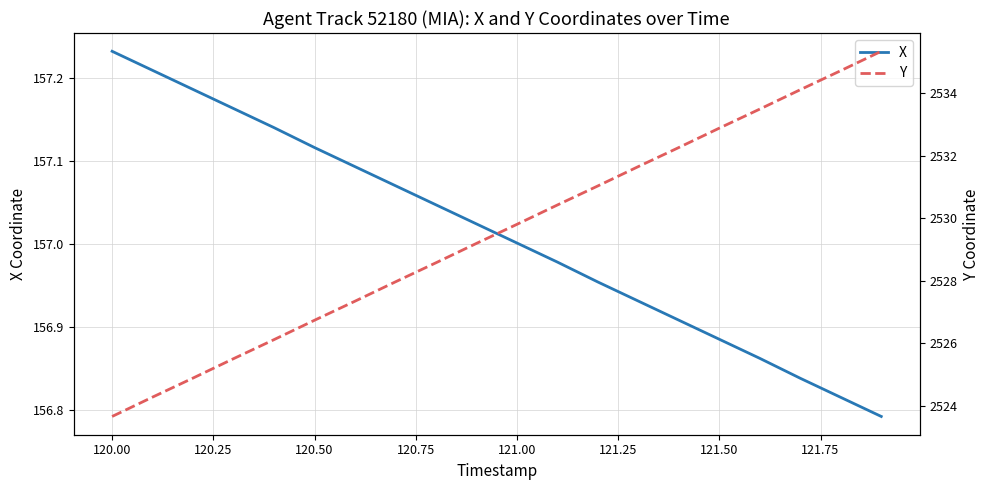

True or false: Y and X intersect in this chart.

False